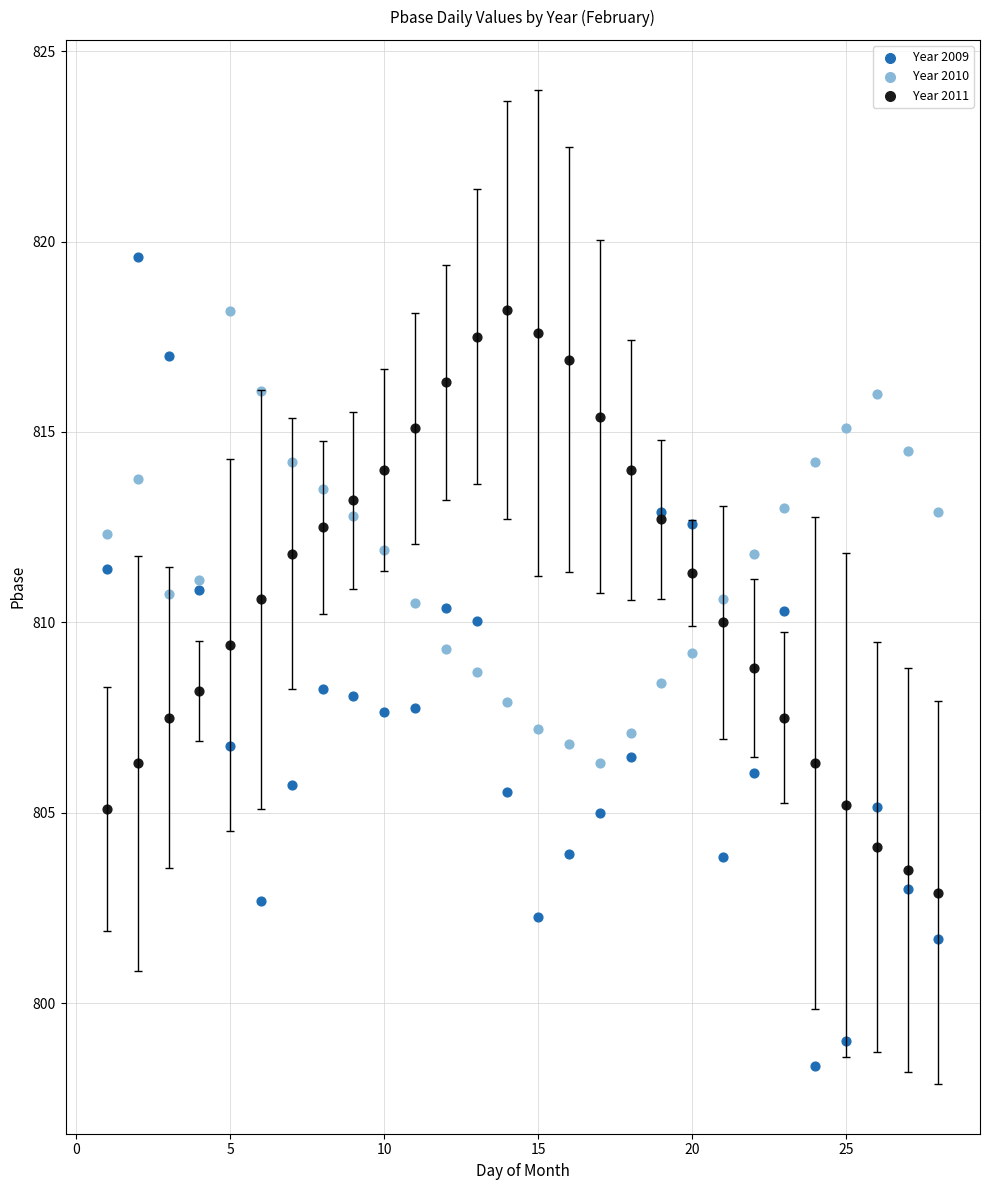

What is the X range (max minus min) for the scatter plot?

27.0